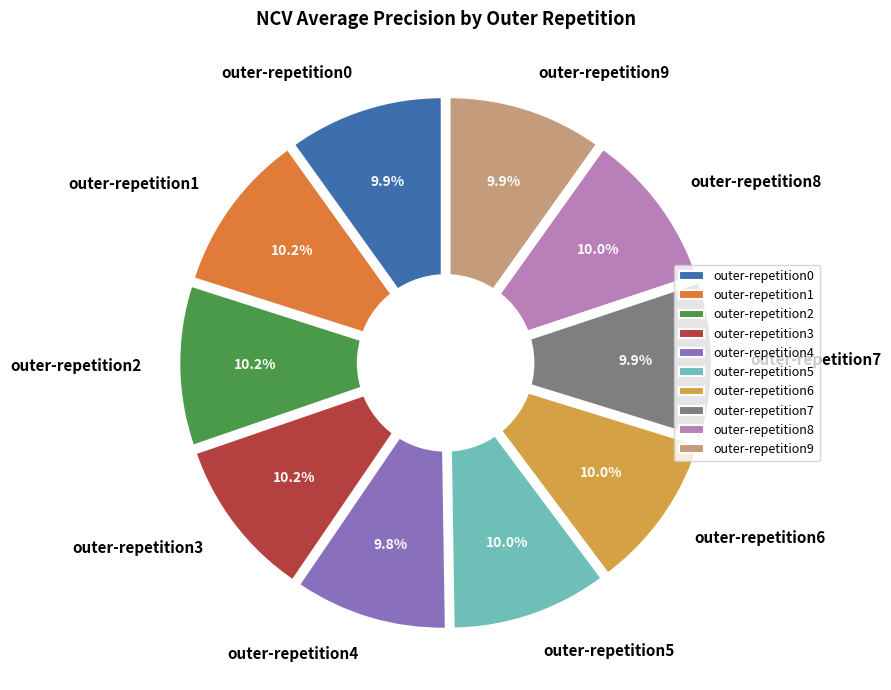

To the nearest percent, what portion does outer-repetition3 represent?

10%